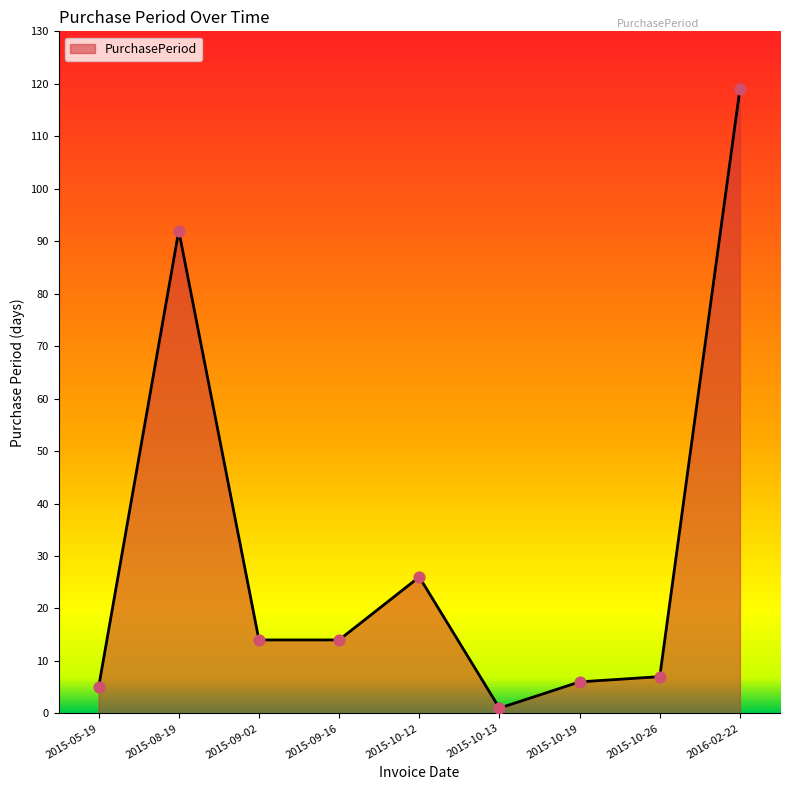

What is the change in value from 2015-09-16 to 2015-10-26?

-7